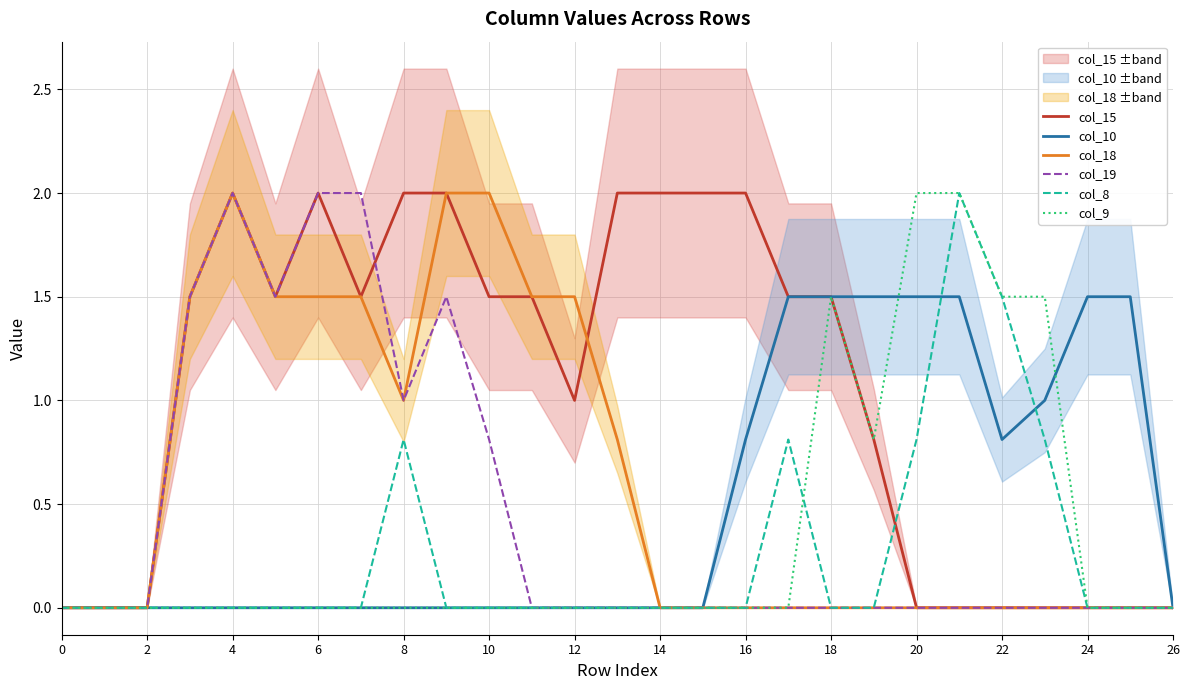

Read the col_18 value at 12.

1.5